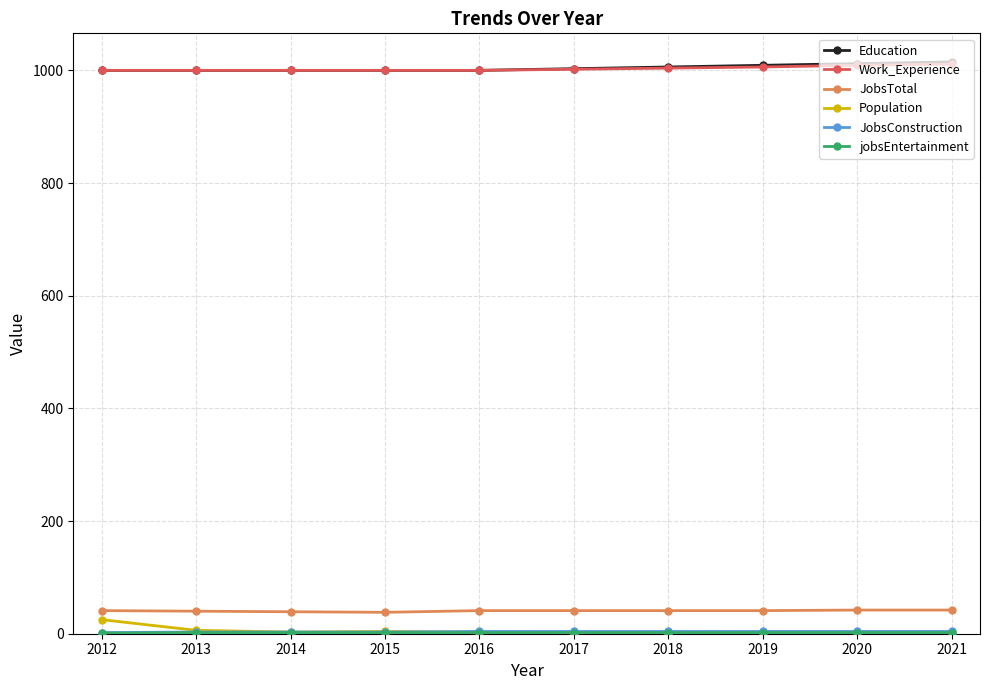

What is the difference between the maximum and second lowest values in the Education series?

15